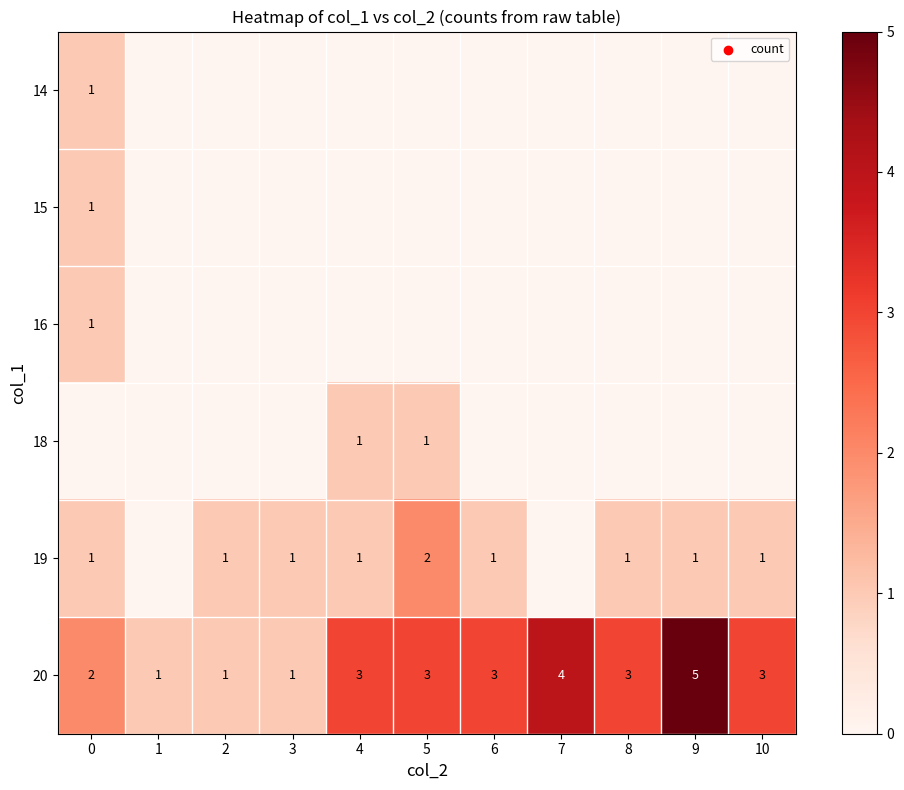

Is it true that 19 equals 1 at 9?

True